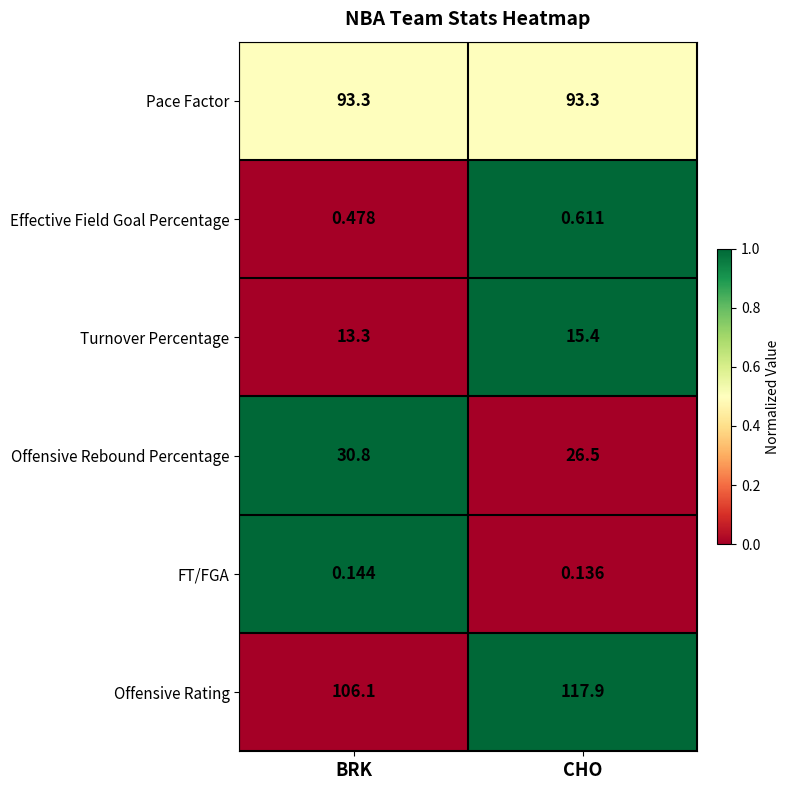

List the labels in order of FT/FGA value, smallest first.

CHO, BRK